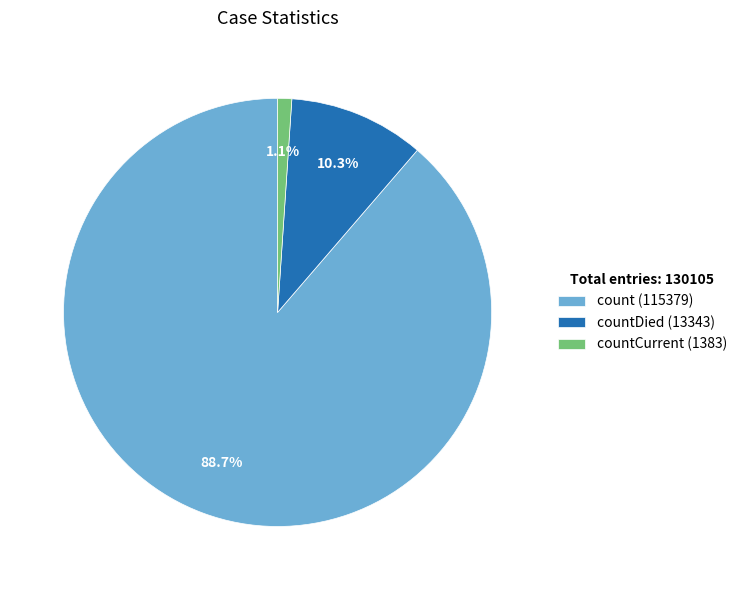

Is there a majority slice in this chart?

Yes